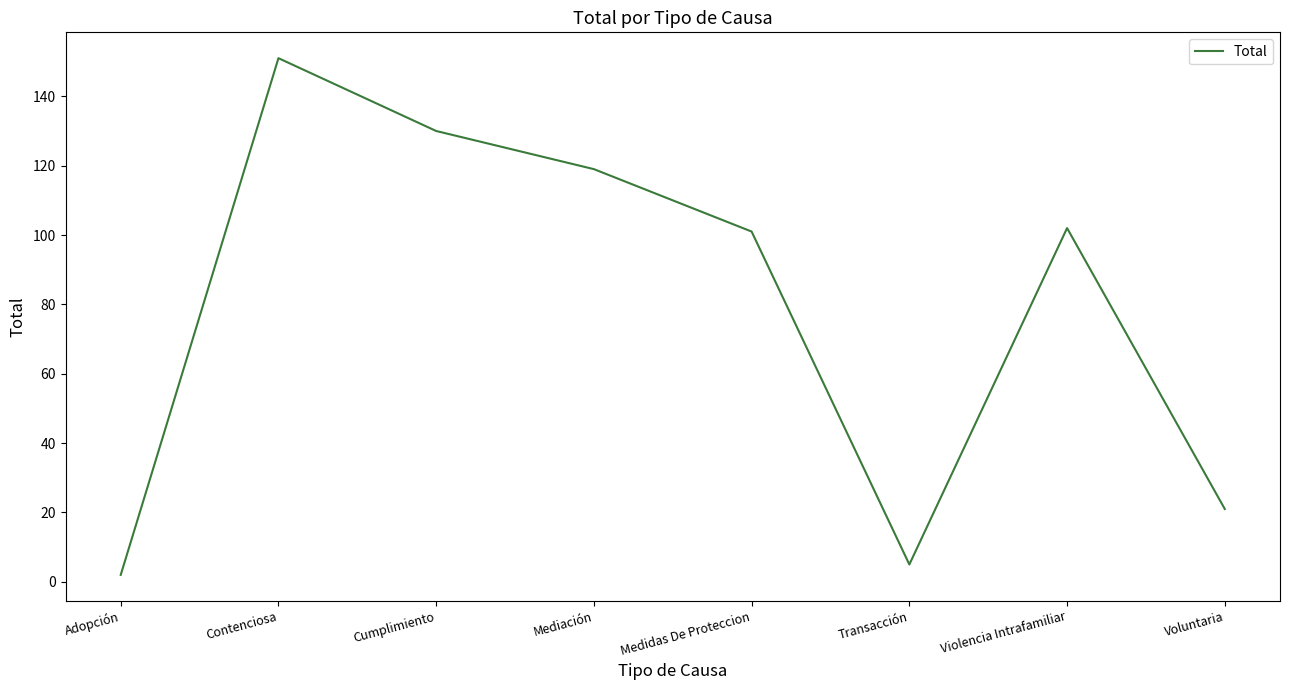

What position from the right is Medidas De Proteccion?

4